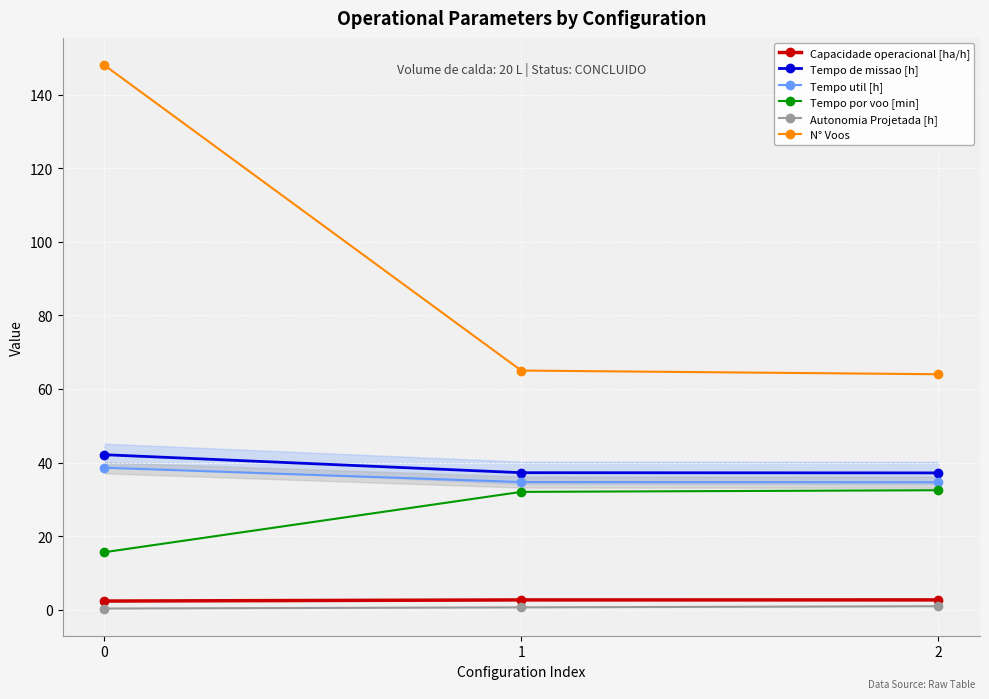

What is the sum of the Tempo de missao [h] values at 2 and 1?

74.4